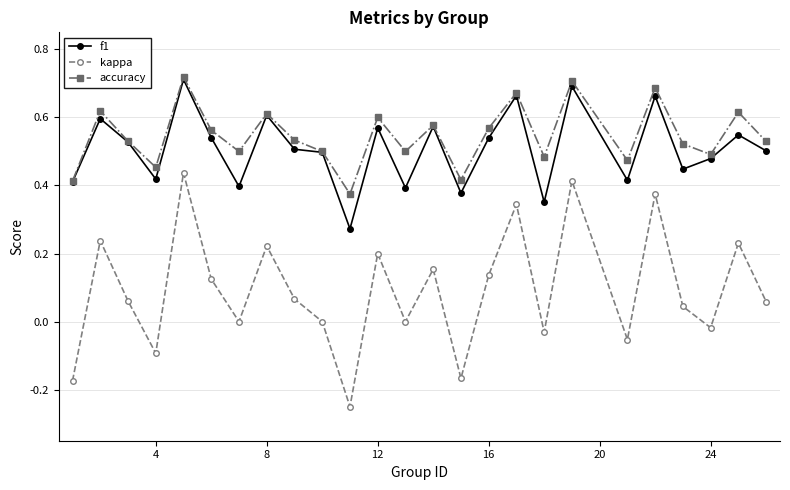

True or false: f1 and kappa cross at least once.

False